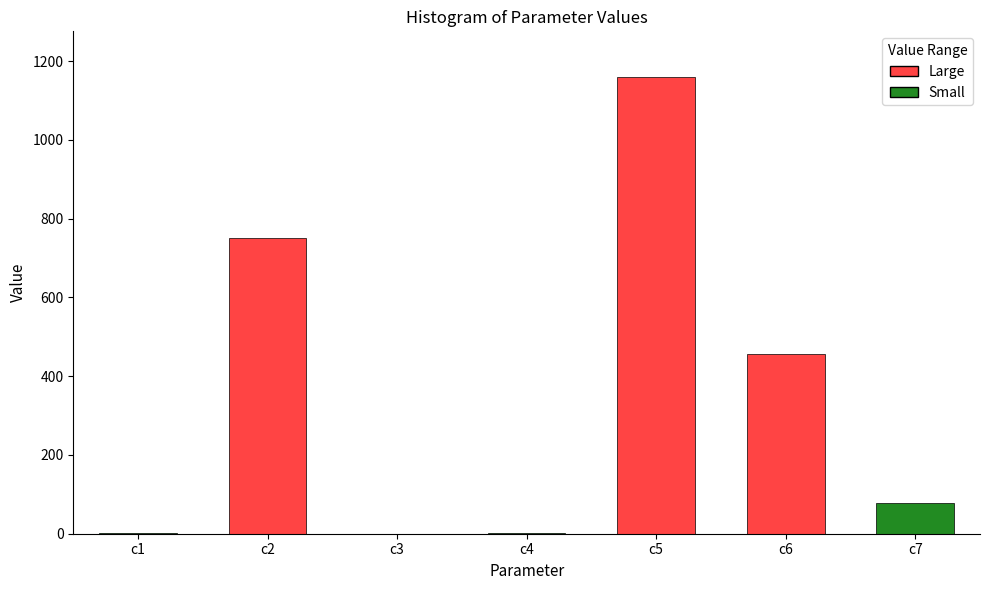

Between c5 and c3, which is larger?

c5